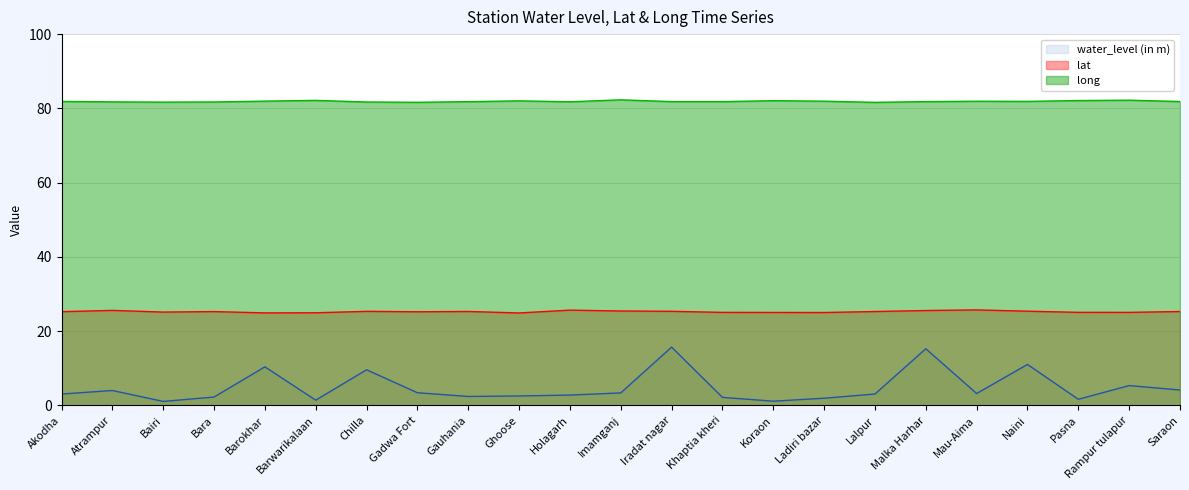

What is the sum of the long values at Pasna and Imamganj?

164.4